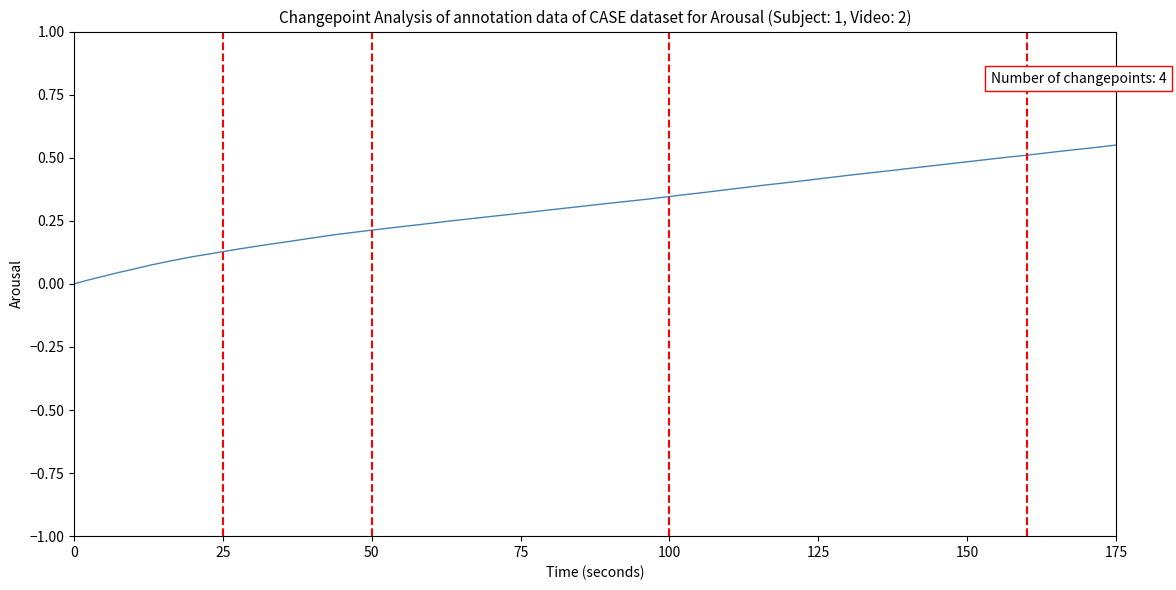

What is the difference between the maximum and minimum values?

0.6